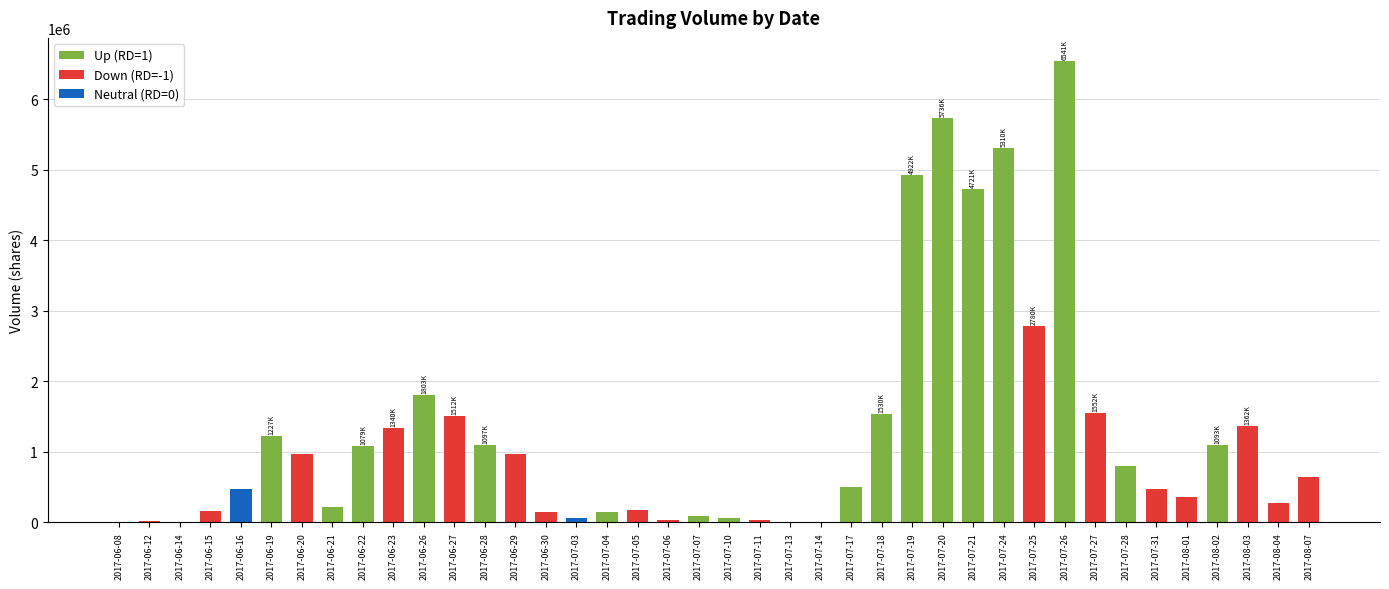

True or false: the data shows 468669 at 2017-07-27.

False